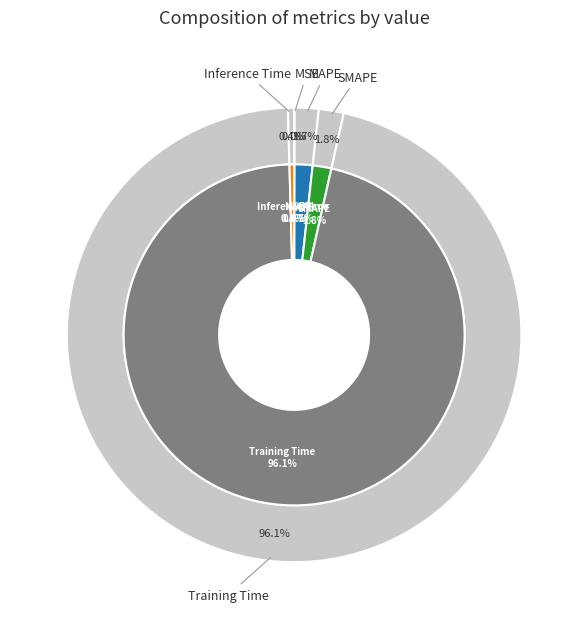

How many slices are in this pie chart?

5